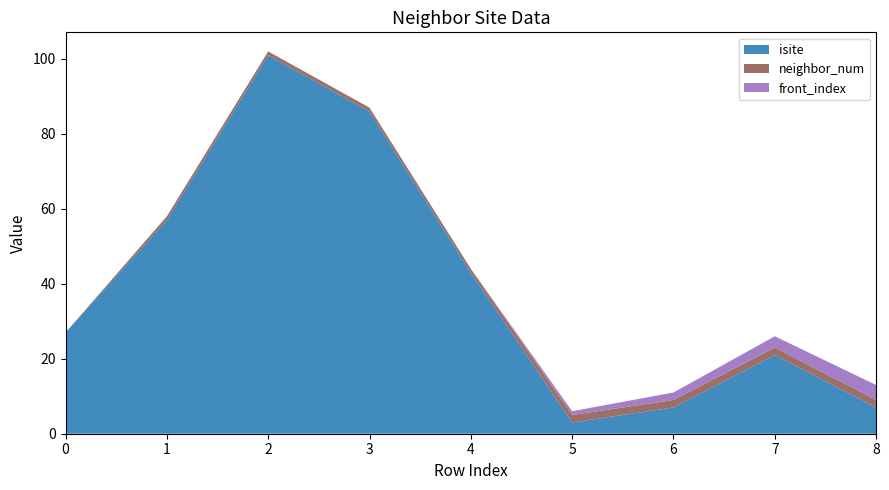

Reading left to right, what are all the values shown in this chart?

isite: 0=27	1=57	2=101	3=86	4=43	5=3	6=7	7=21	8=7
neighbor_num: 0=0	1=1	2=1	3=1	4=1	5=2	6=2	7=2	8=2
front_index: 0=0	1=0	2=0	3=0	4=0	5=1	6=2	7=3	8=4